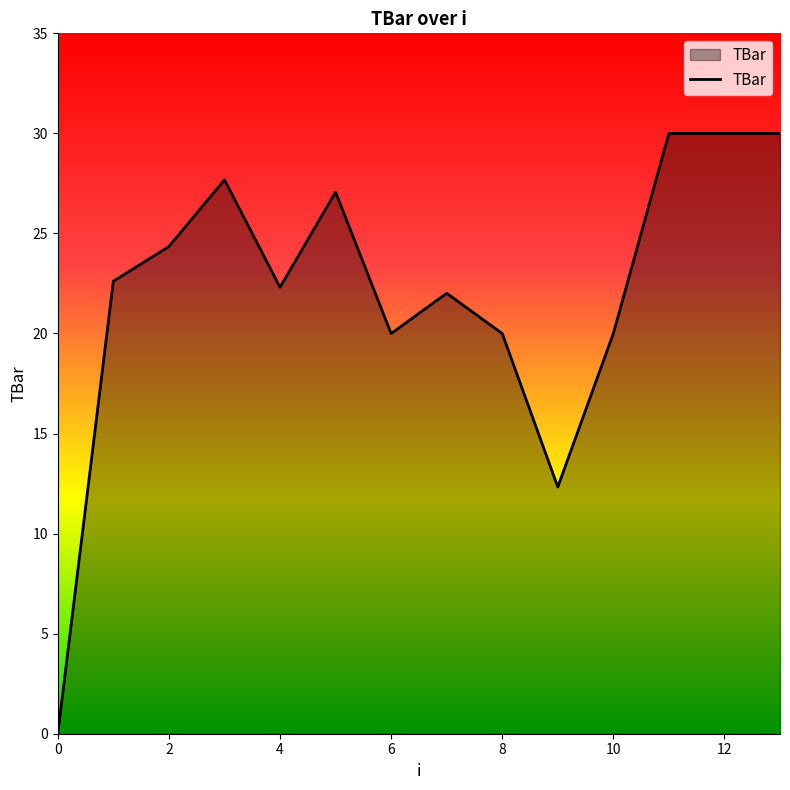

What is the maximum value shown in the chart?

30.0